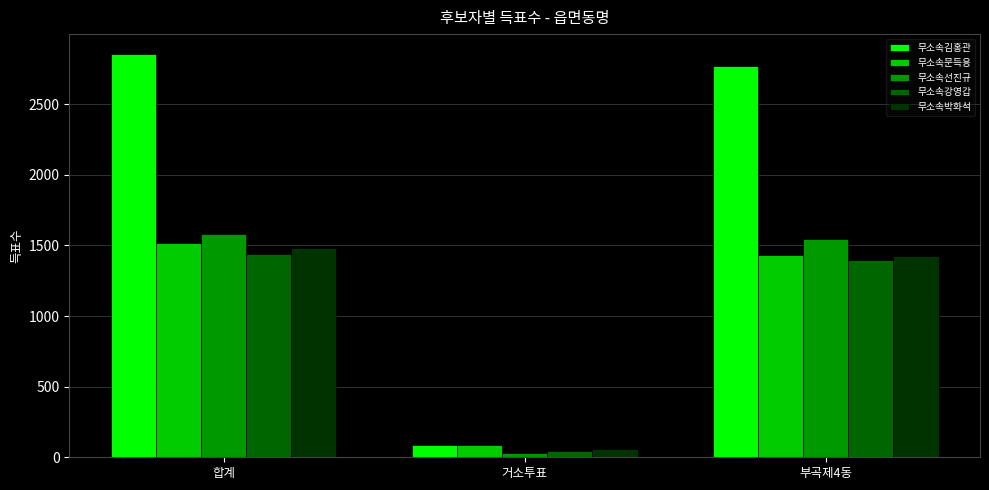

Reading left to right, what are all the values shown in this chart?

무소속김홍관: 합계=2854	거소투표=86	부곡제4동=2768
무소속문득용: 합계=1519	거소투표=89	부곡제4동=1430
무소속선진규: 합계=1582	거소투표=33	부곡제4동=1549
무소속강영갑: 합계=1437	거소투표=43	부곡제4동=1394
무소속박화석: 합계=1483	거소투표=59	부곡제4동=1424